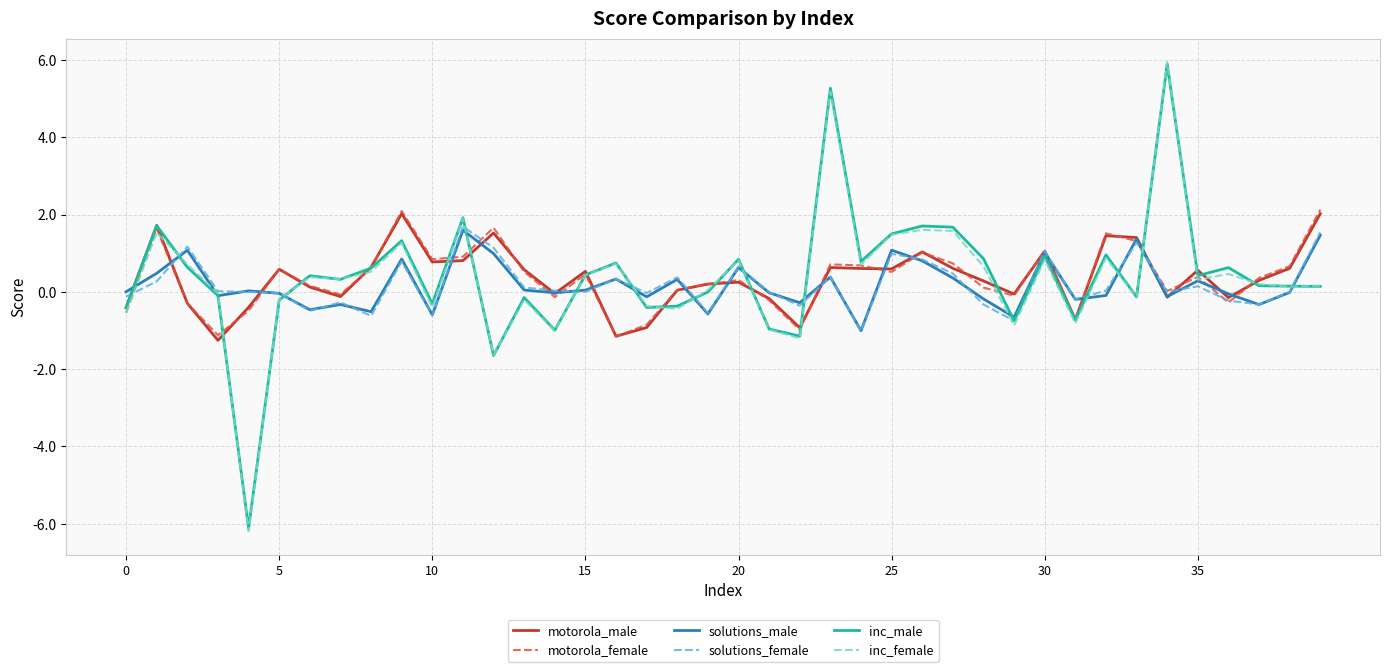

Which series has the largest range (max minus min)?

inc_female